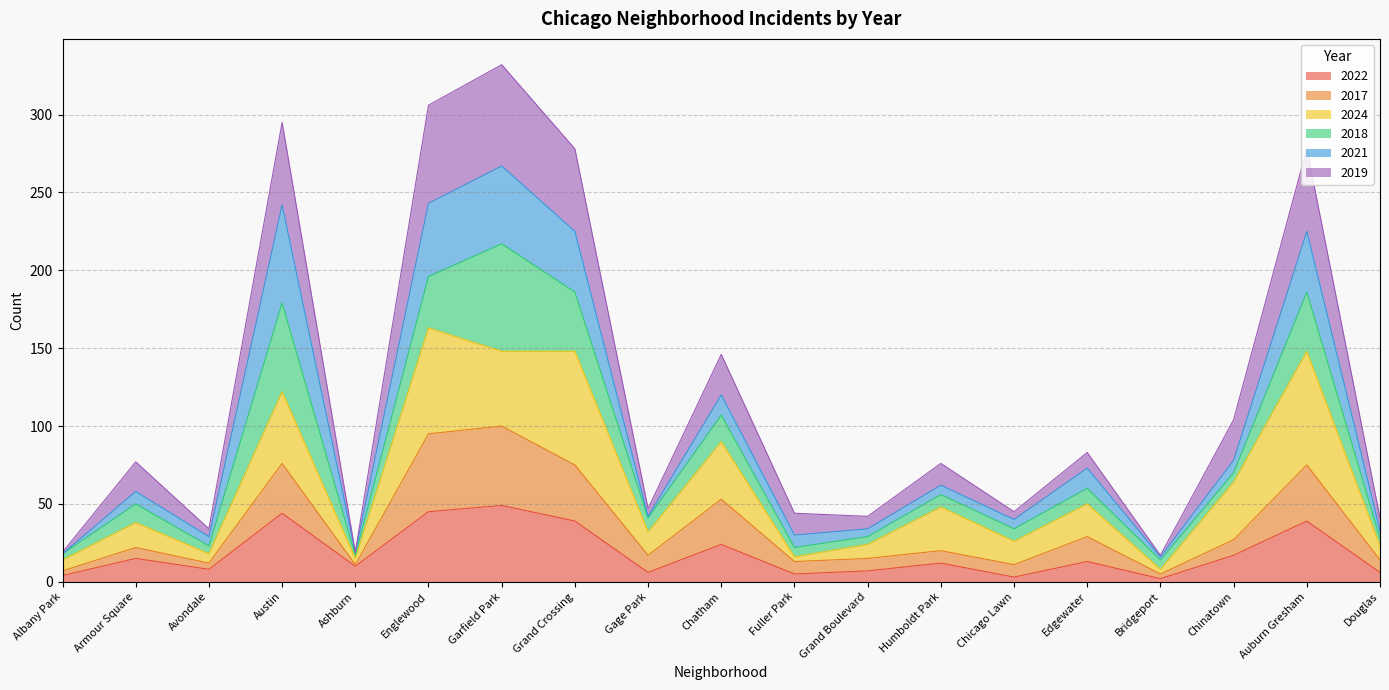

How many data points in 2022 are above 12?

9